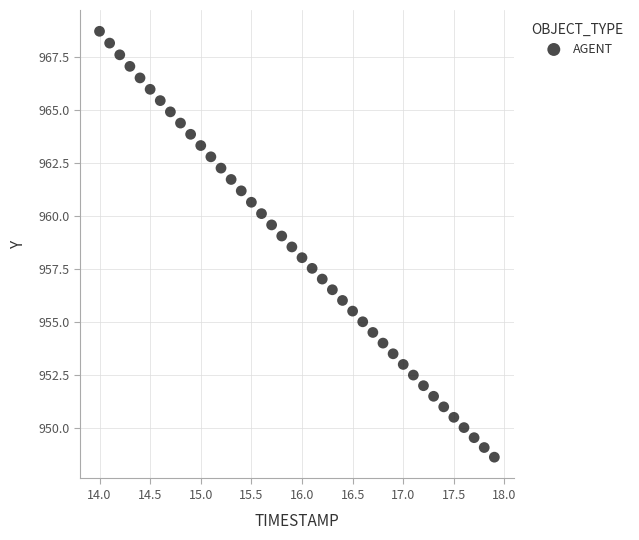

What is the range of X values (max minus min)?

3.9